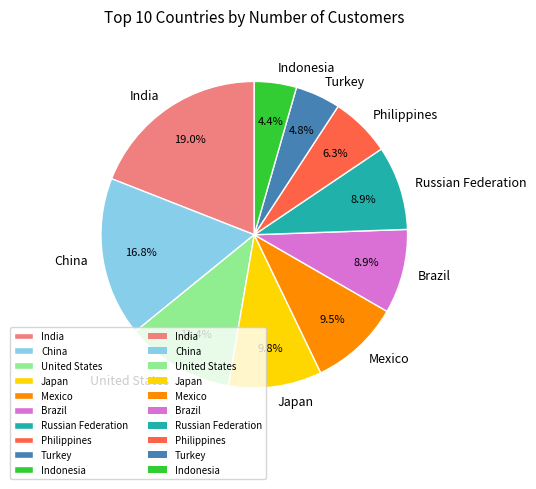

Approximately how many times larger is the value at Mexico compared to Philippines?

1.5